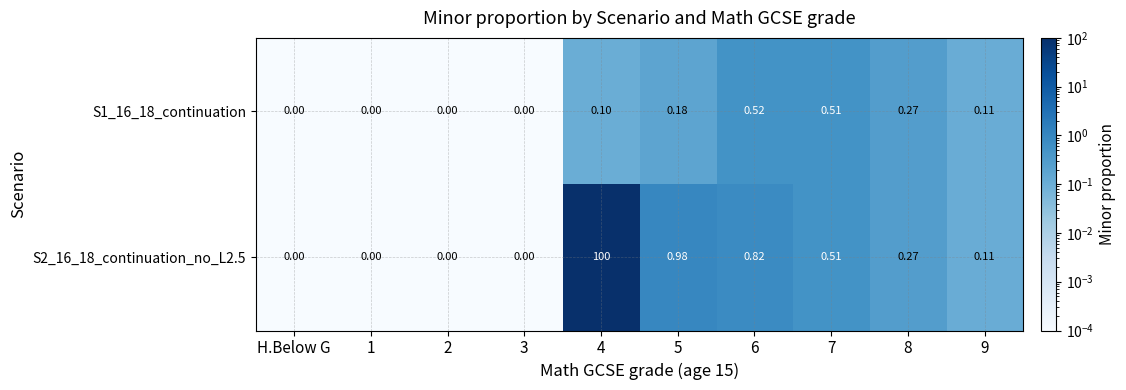

Which series has the largest total across all categories?

S2_16_18_continuation_no_L2.5